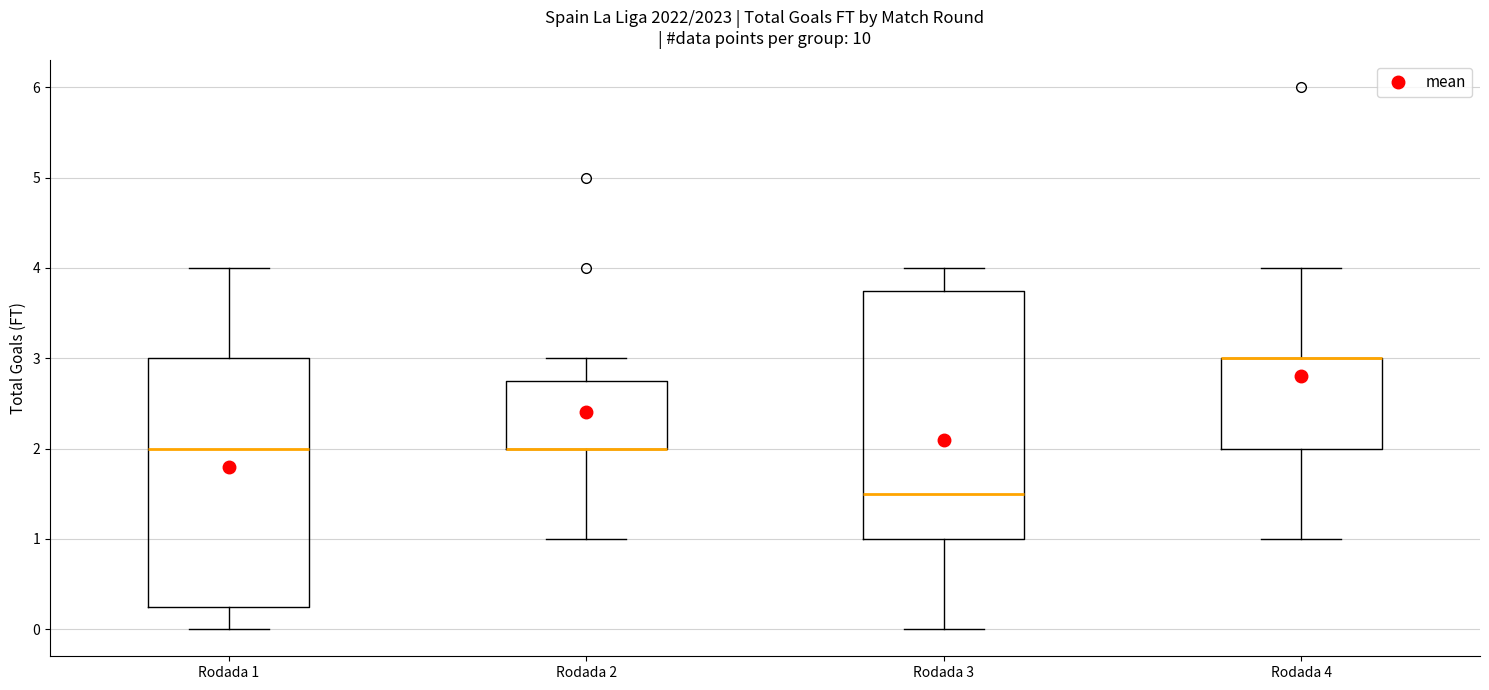

Reading left to right, read every box against the y-axis: the position of its median line, the range the box covers, and the ends of its whiskers. The values are not printed on the chart, so give them approximately, as read against the axis.

Rodada 1: median 2.0, box 0.3 to 3.0, whiskers 0.0 to 4.0
Rodada 2: median 2.0 (drawn on the box's lower edge), box 2.0 to 2.8, whiskers 1.0 to 3.0
Rodada 3: median 1.5, box 1.0 to 3.8, whiskers 0.0 to 4.0
Rodada 4: median 3.0 (drawn on the box's upper edge), box 2.0 to 3.0, whiskers 1.0 to 4.0